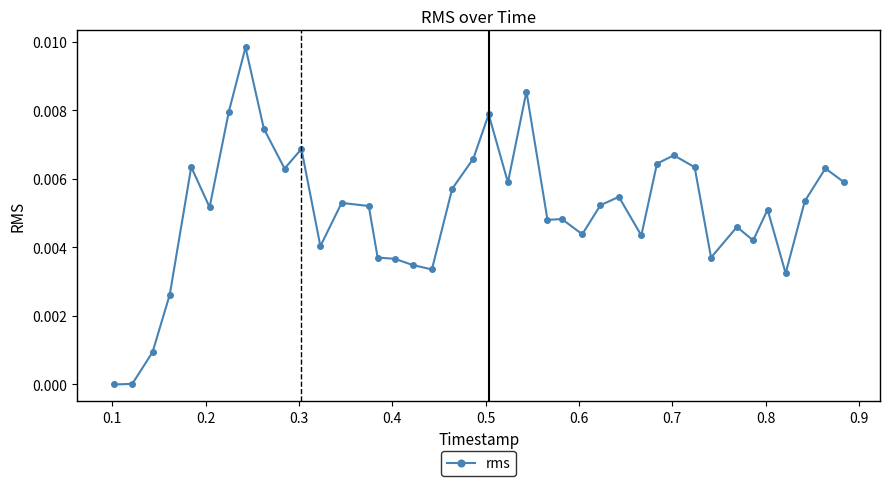

True or false: the data has more than 0 interior local peaks.

True